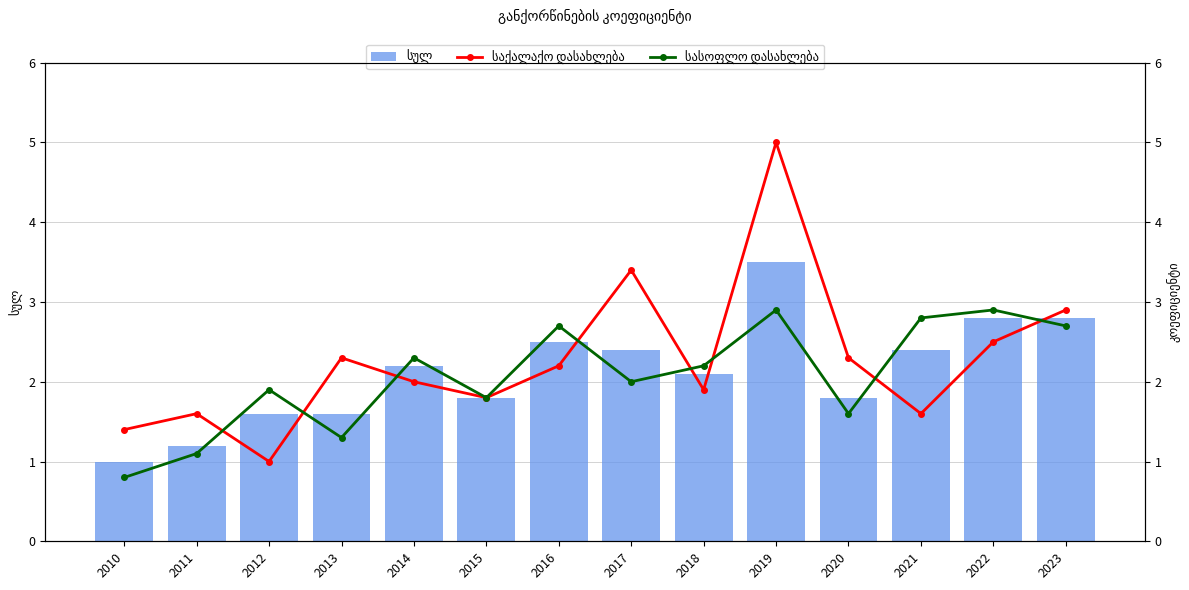

List the series in order of their overall mean, highest first.

საქალაქო დასახლება, სულ, სასოფლო დასახლება